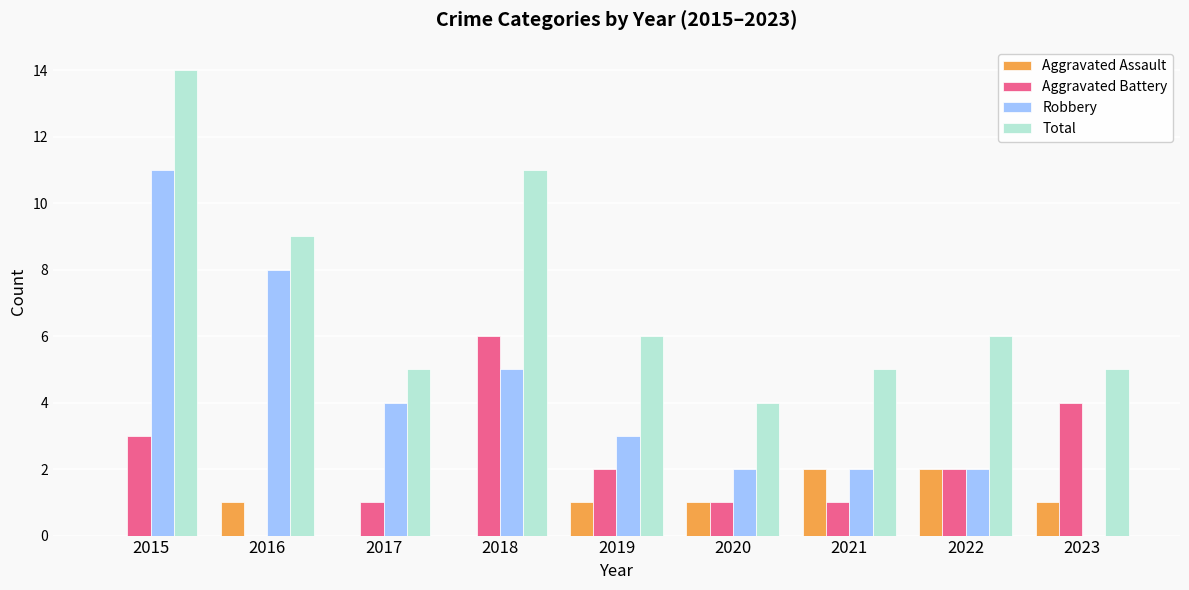

What is the highest value of the Aggravated Battery series?

6